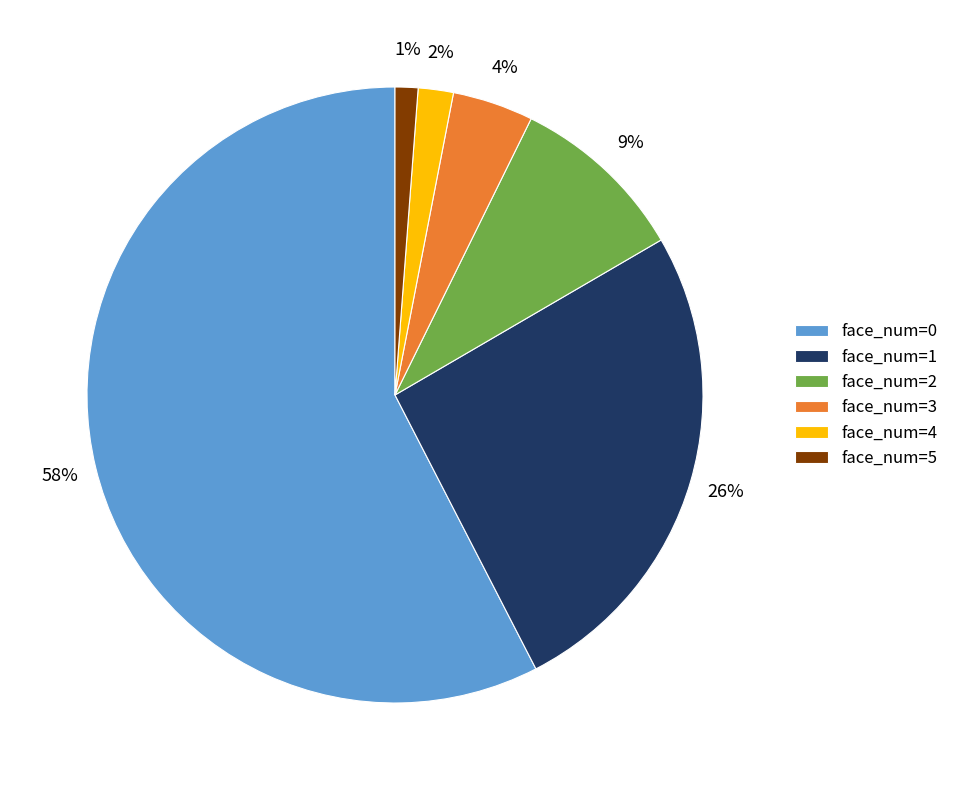

To the nearest percent, what percentage of the pie is face_num=5?

1%